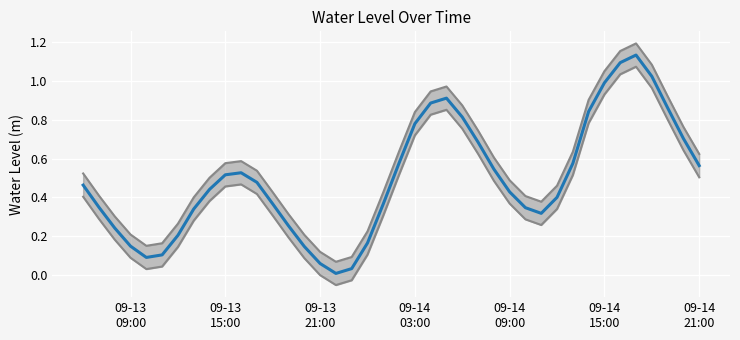

In Upper envelope, how many points are higher than both neighbors (excluding endpoints)?

3